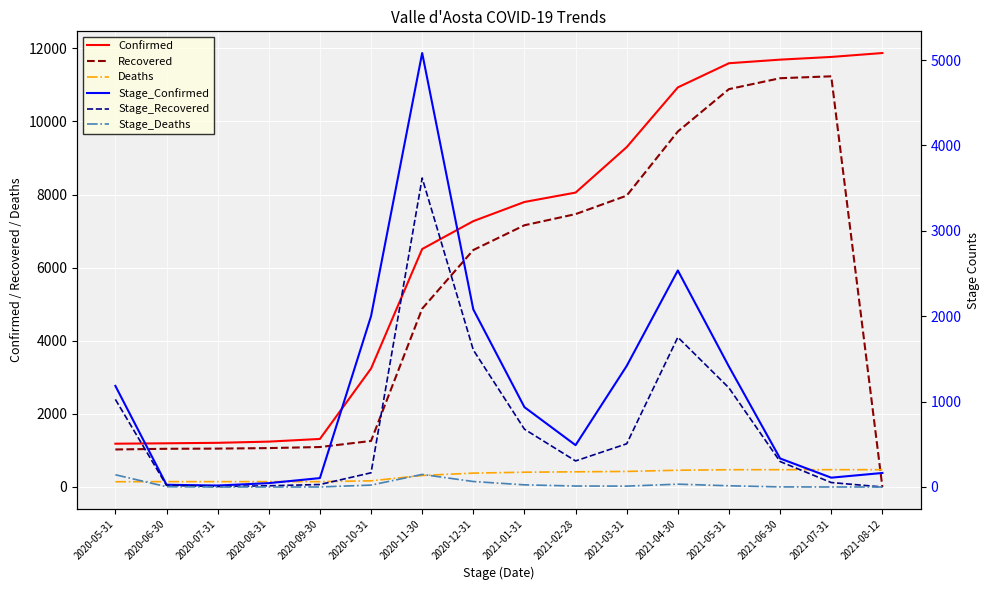

How many intersections are there between Deaths and Stage_Confirmed?

3